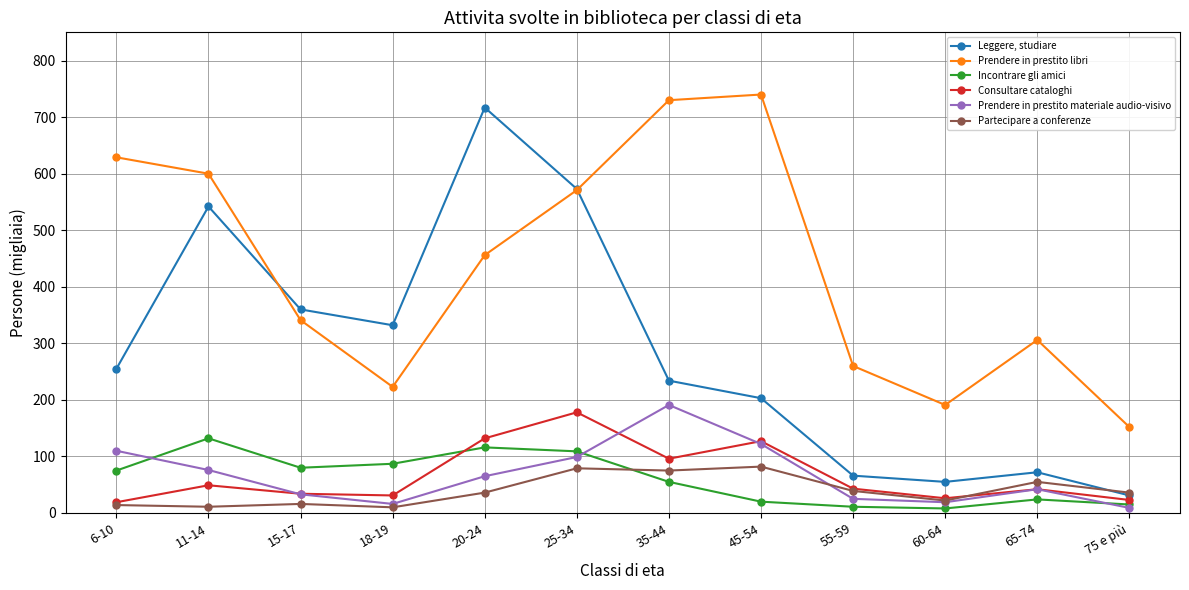

Rank the series by their maximum value, from lowest to highest.

Partecipare a conferenze, Incontrare gli amici, Consultare cataloghi, Prendere in prestito materiale audio-visivo, Leggere, studiare, Prendere in prestito libri